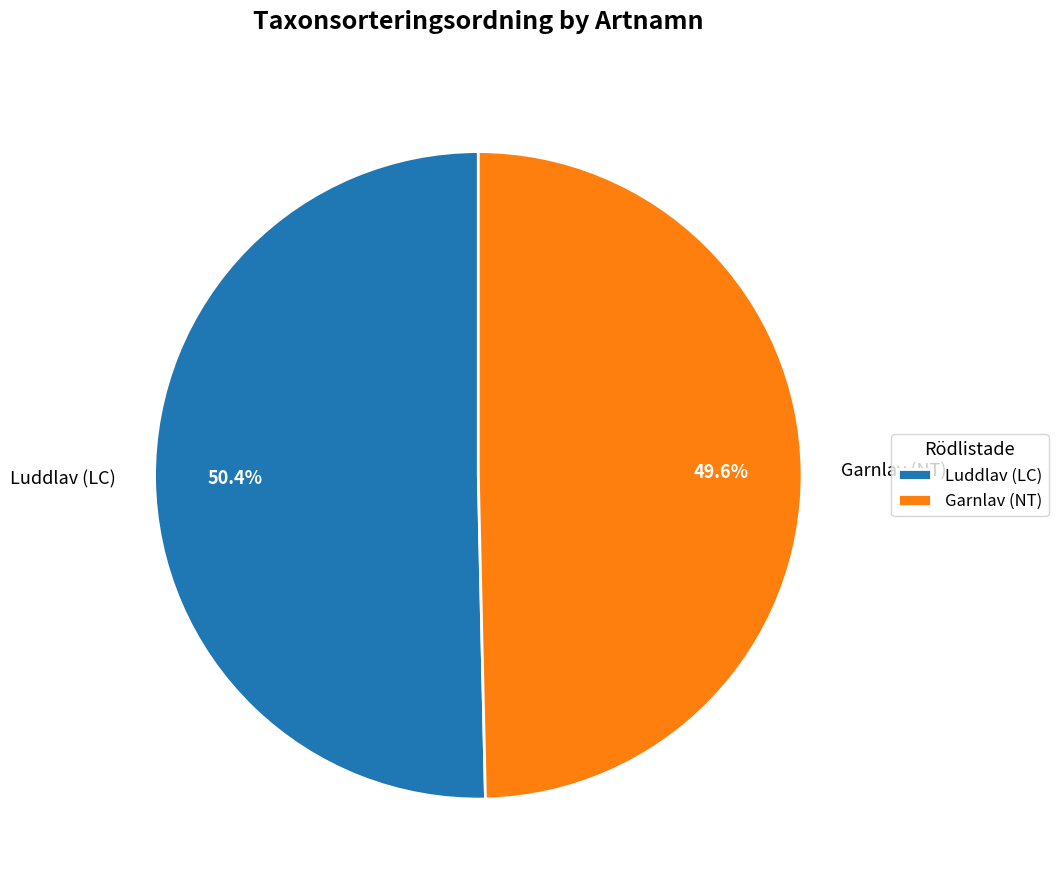

Combined, what portion of the pie is Luddlav (LC) and Garnlav (NT)?

100.0%